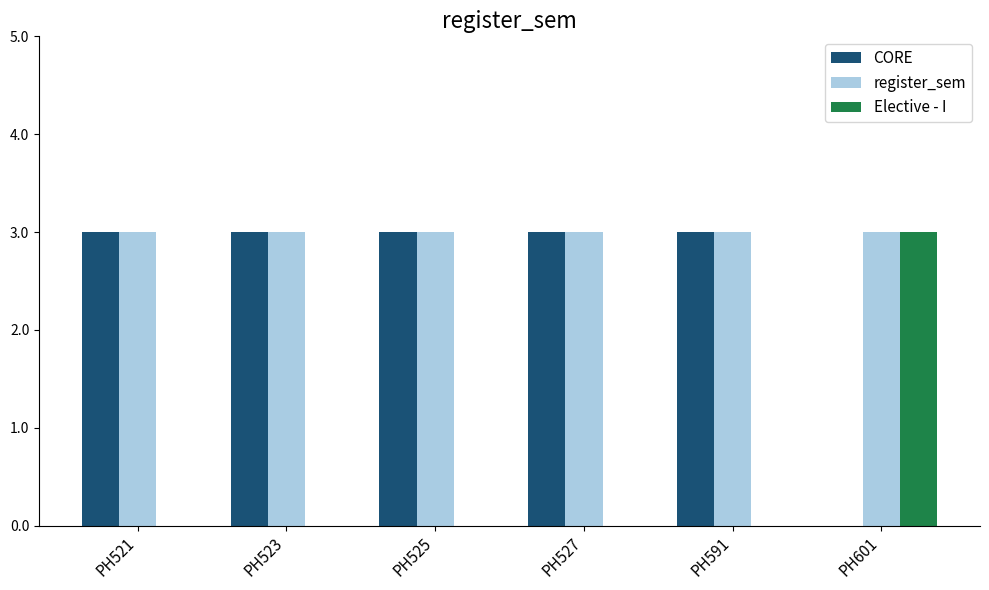

Which category has the highest value in the Elective - I series?

PH601